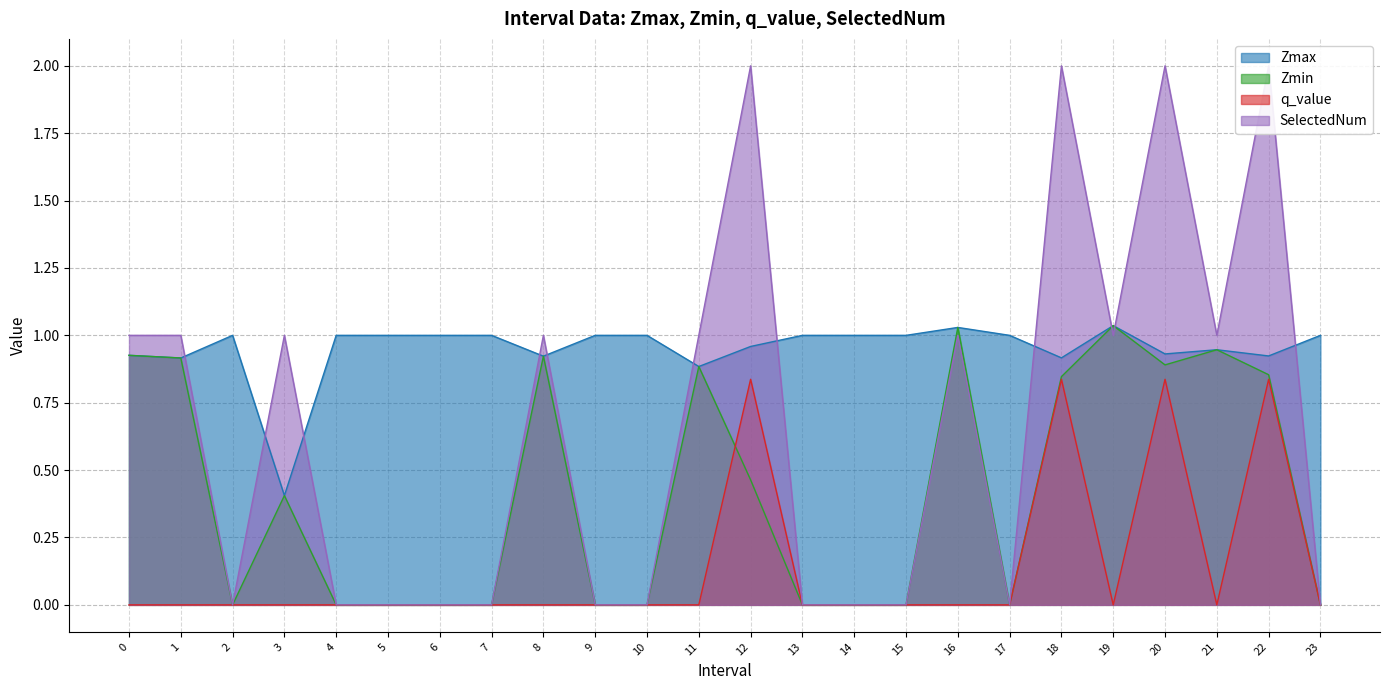

How many lines are shown in the chart?

4